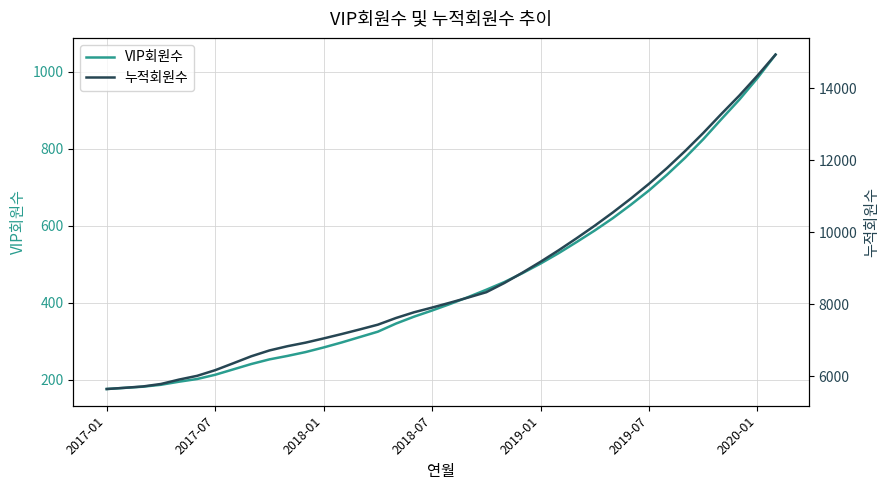

True or false: 누적회원수 and VIP회원수 cross at least once.

False